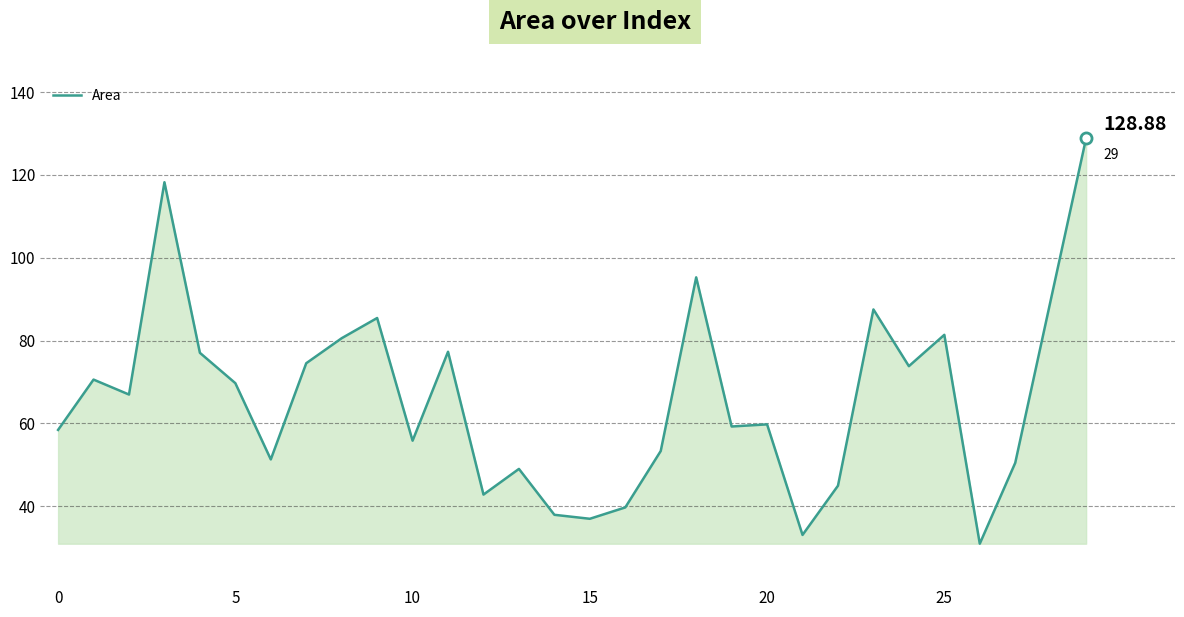

What is the difference between the maximum and minimum values?

97.9